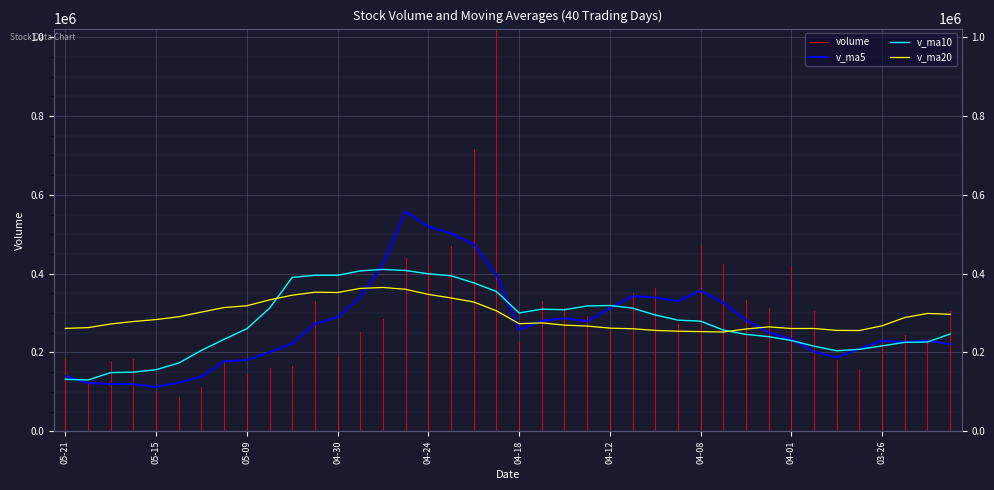

What is the spread (max minus min) of values at 2019-05-08?

133152.6